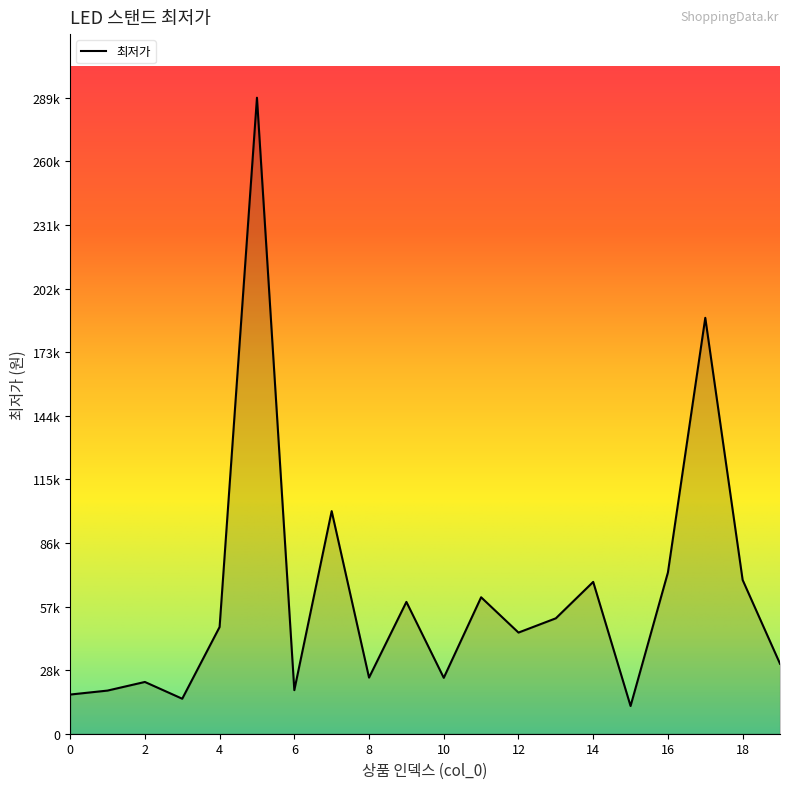

Does the chart display data point markers on the line(s)?

No